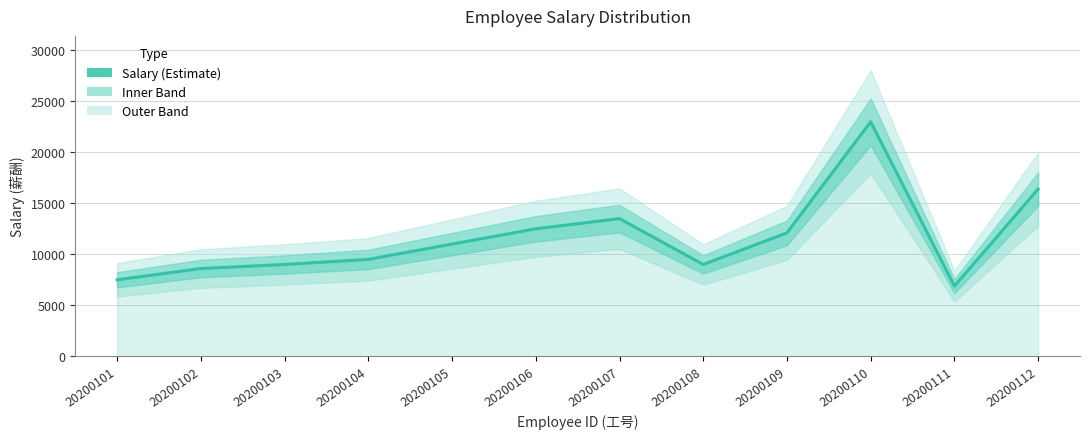

What is the difference between the maximum and second lowest values?

15500